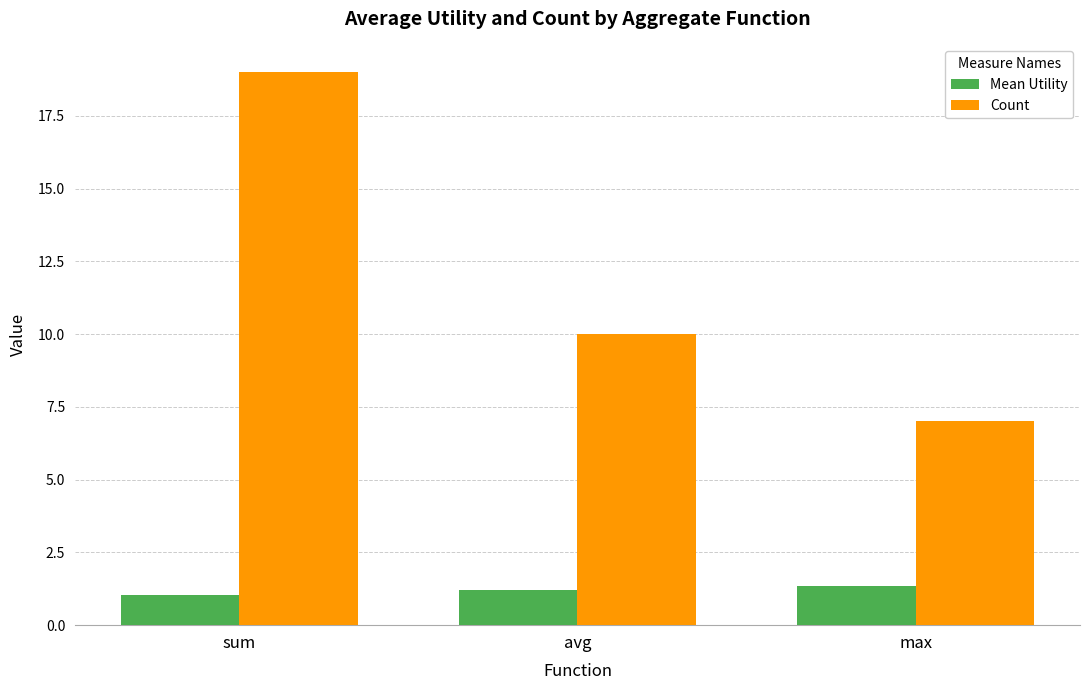

Which series has the widest spread of values?

Count